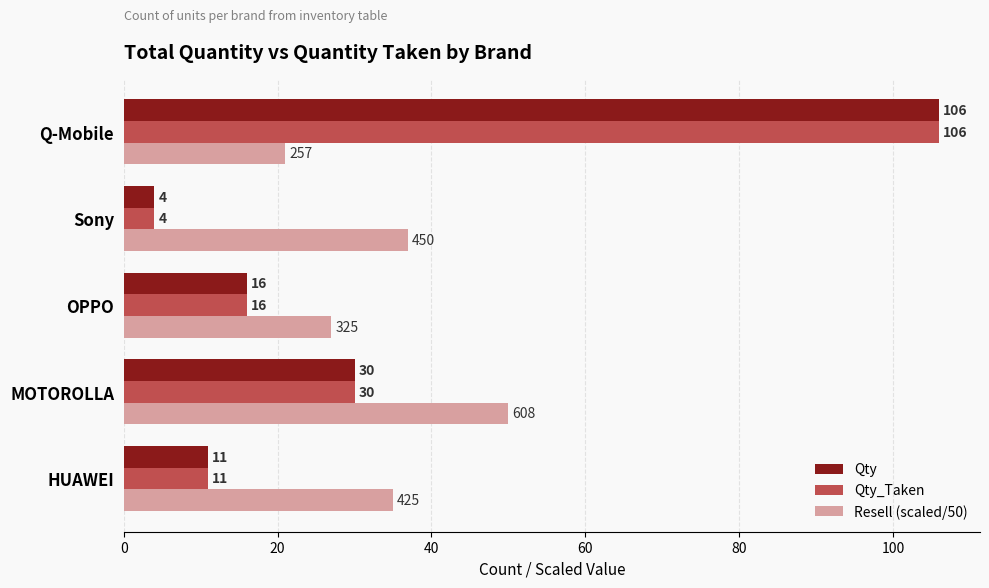

At which label is Qty_Taken closest to 55?

MOTOROLLA